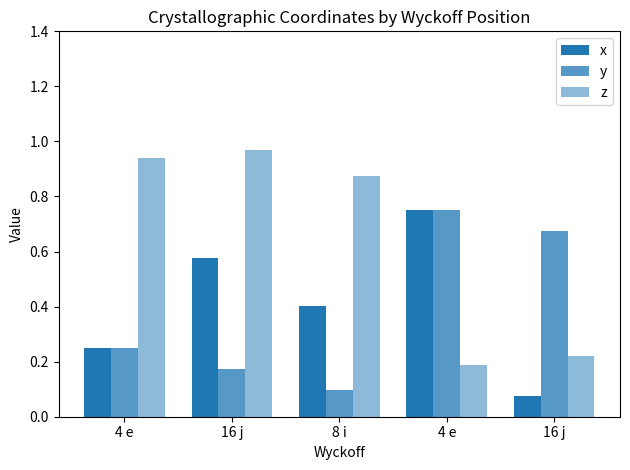

How many data points does each series have?

5